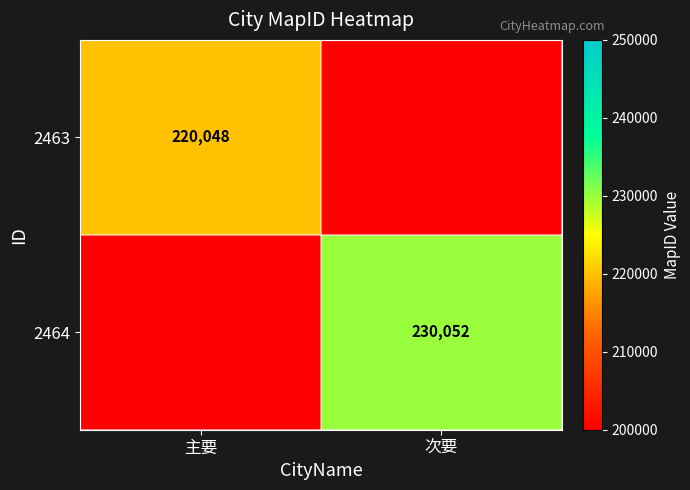

The value of 2464 at 次要 is 377651. True or false?

False